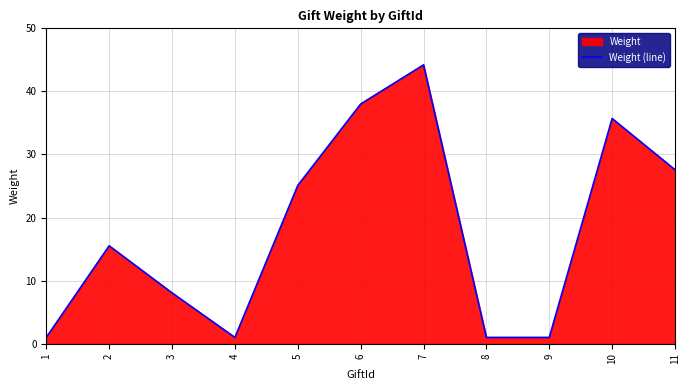

At which category does the data reach its first local valley?

4